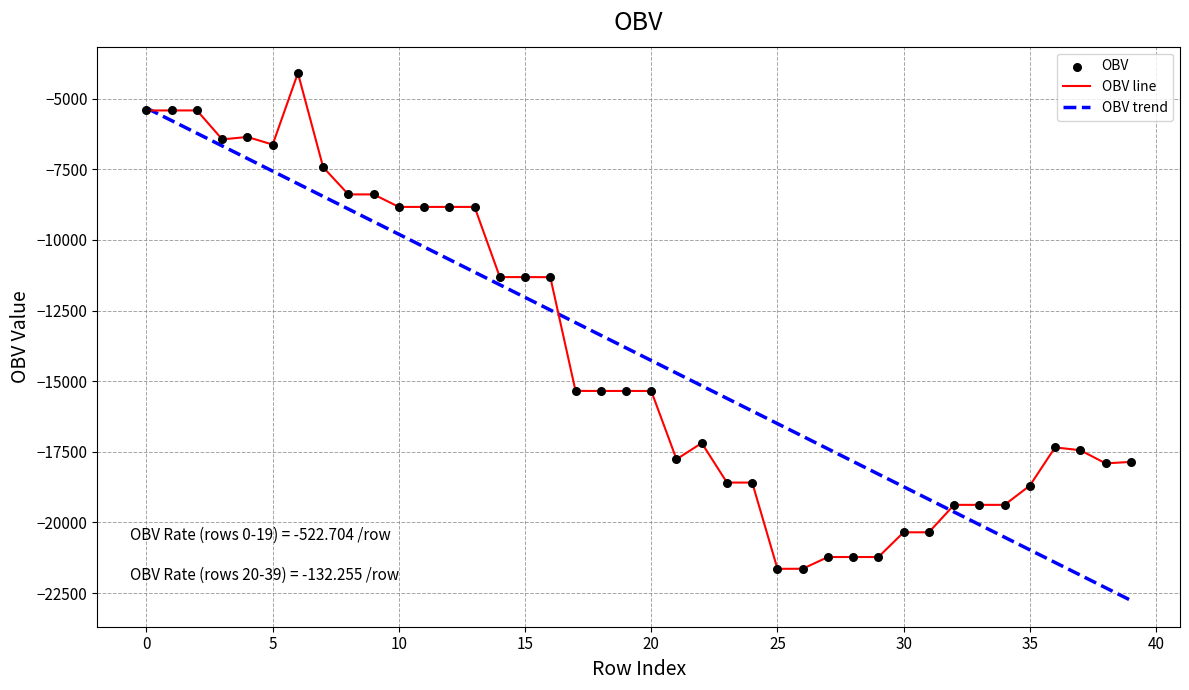

What is the highest value of the OBV trend series?

-5328.7